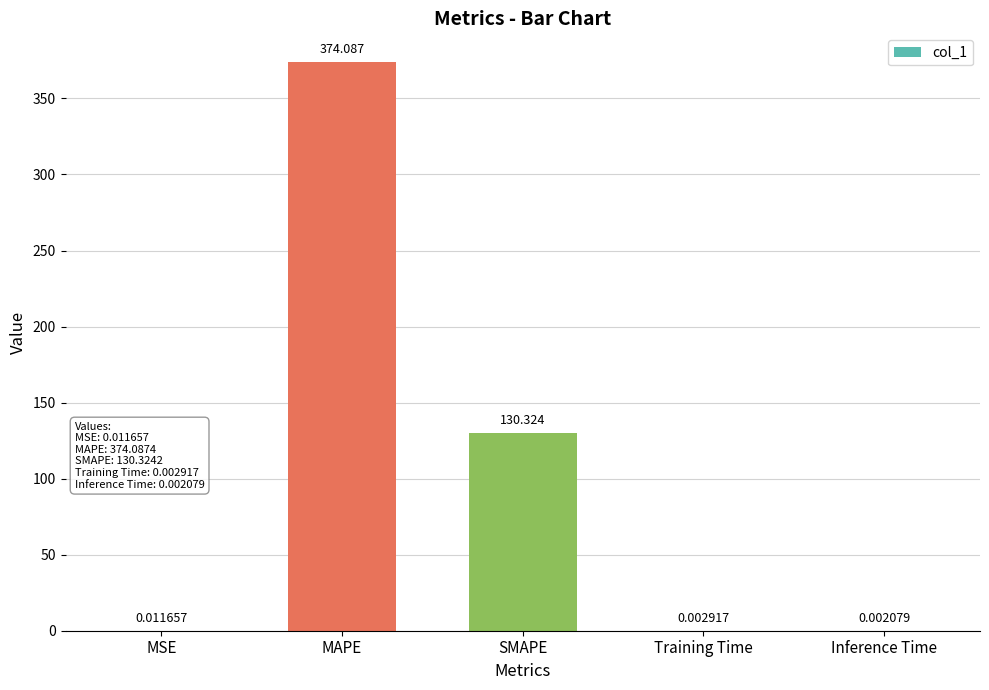

Which category has the highest value across all series?

MAPE